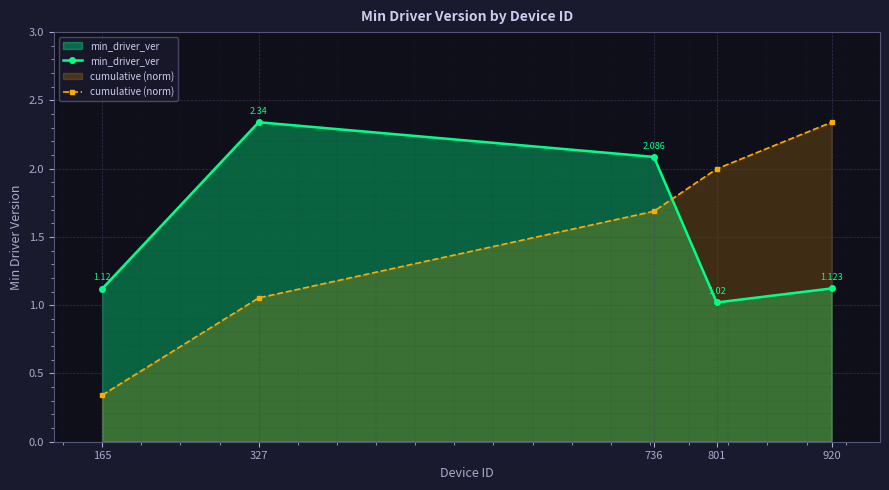

What is the difference between the maximum and minimum values in the min_driver_ver series?

1.3